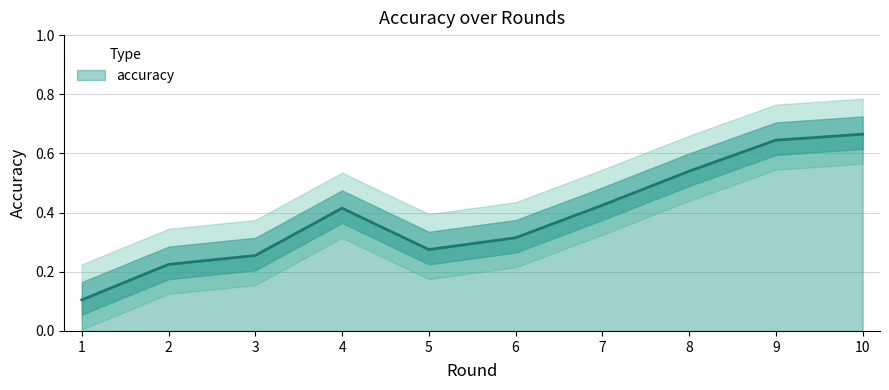

True or false: the data shows 0.2 at 5.

False